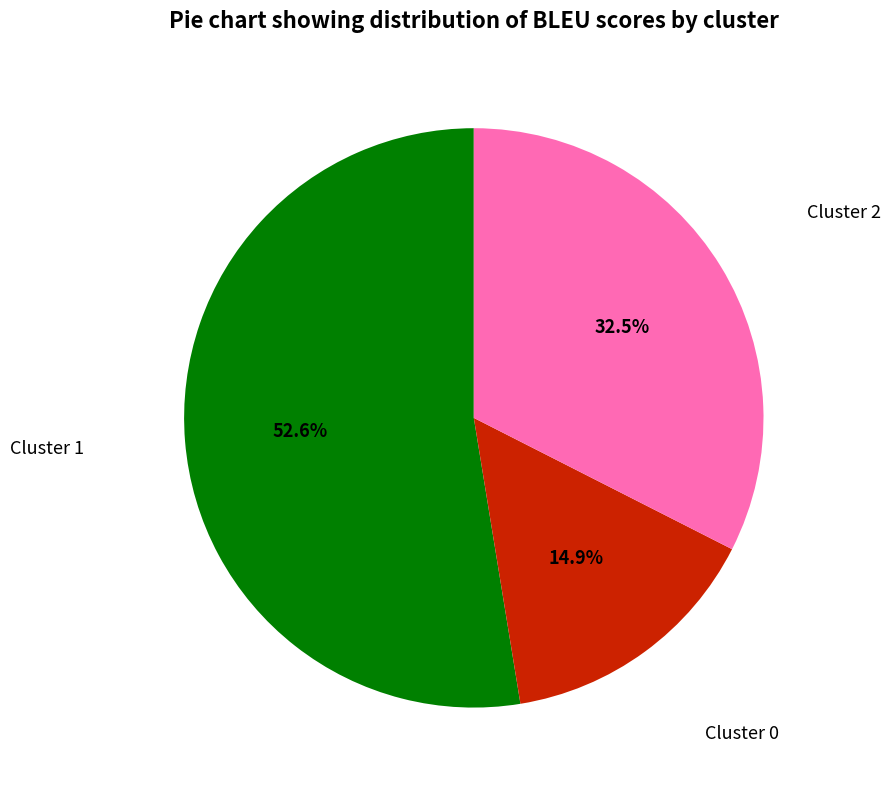

Is there any slice that represents more than half of the pie?

Yes